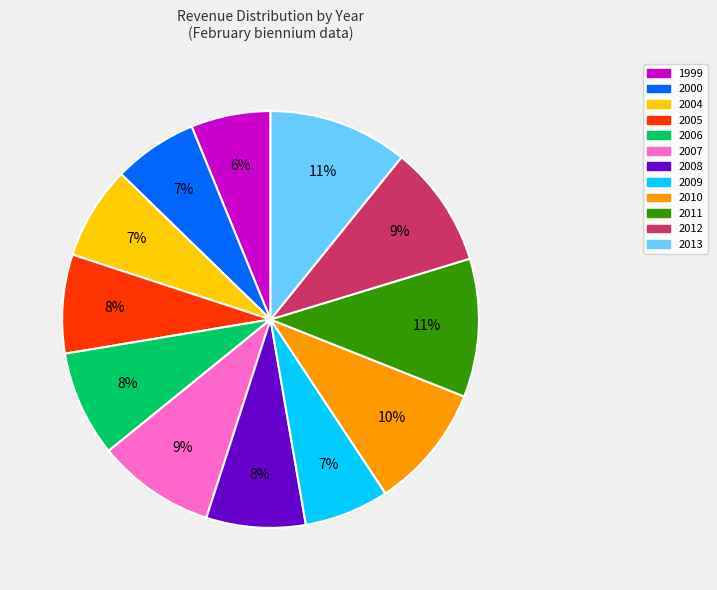

Between 2012 and 2008, which is larger?

2012